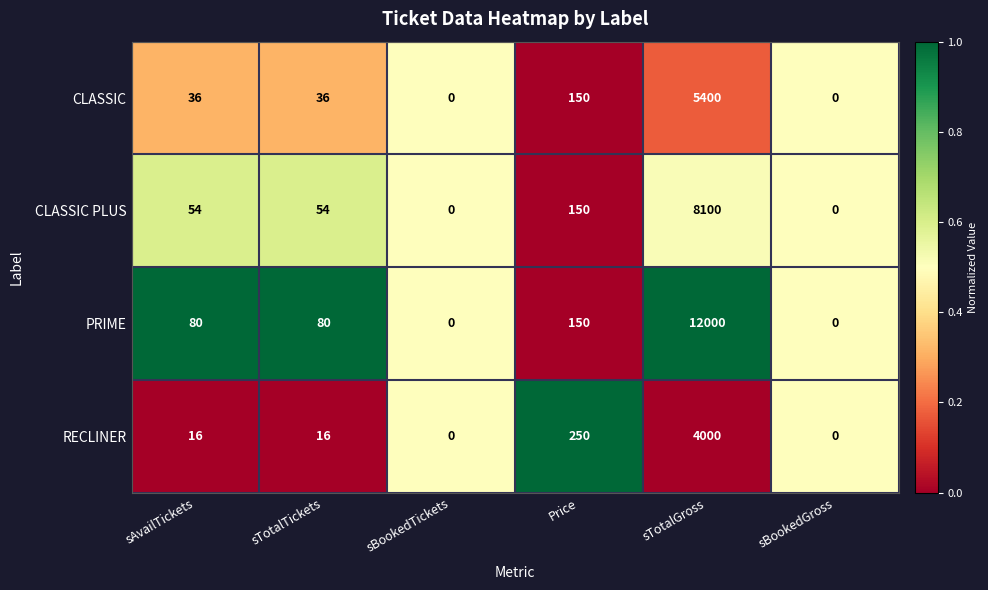

Which series changed the most between sTotalTickets and Price?

RECLINER